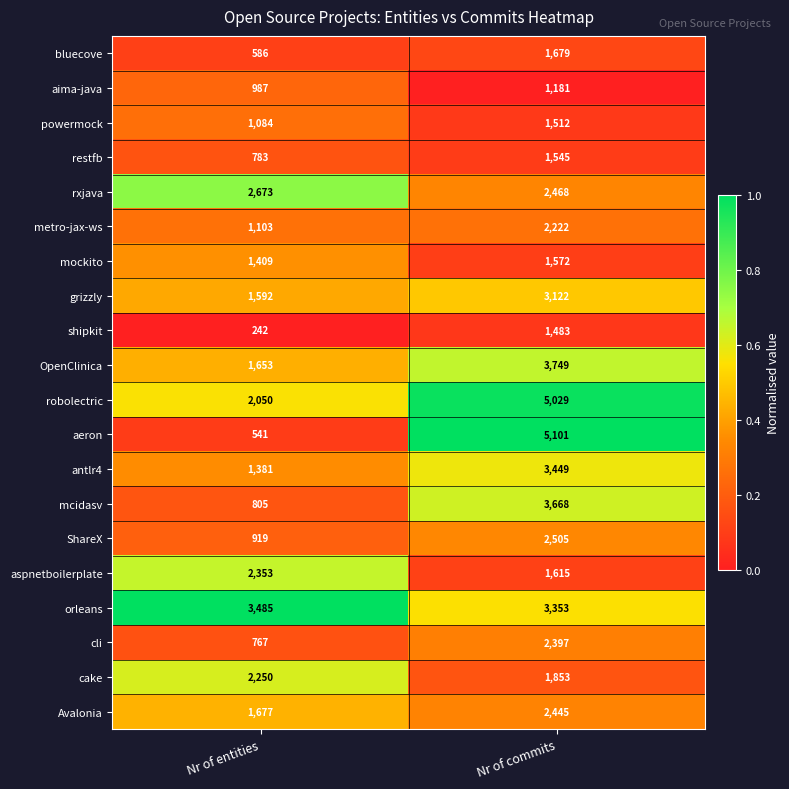

True or false: rxjava has a value of 2468 at Nr of commits.

True